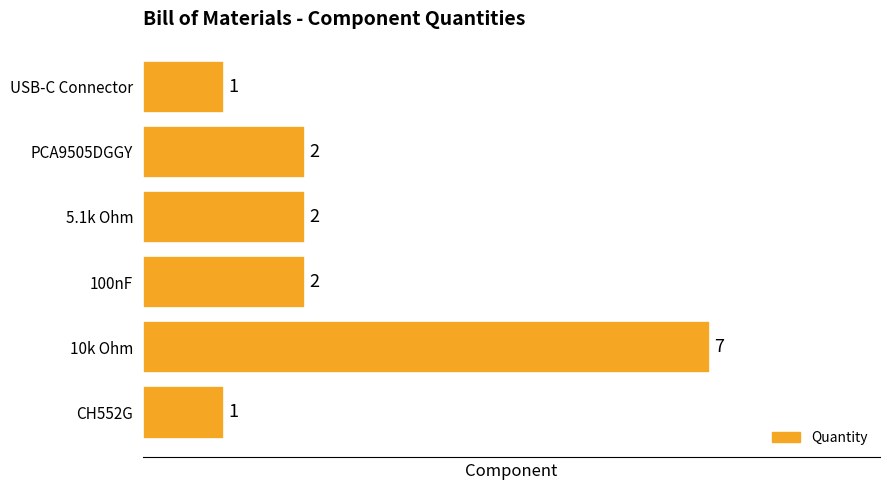

True or false: the data shows 2 at USB-C Connector.

False